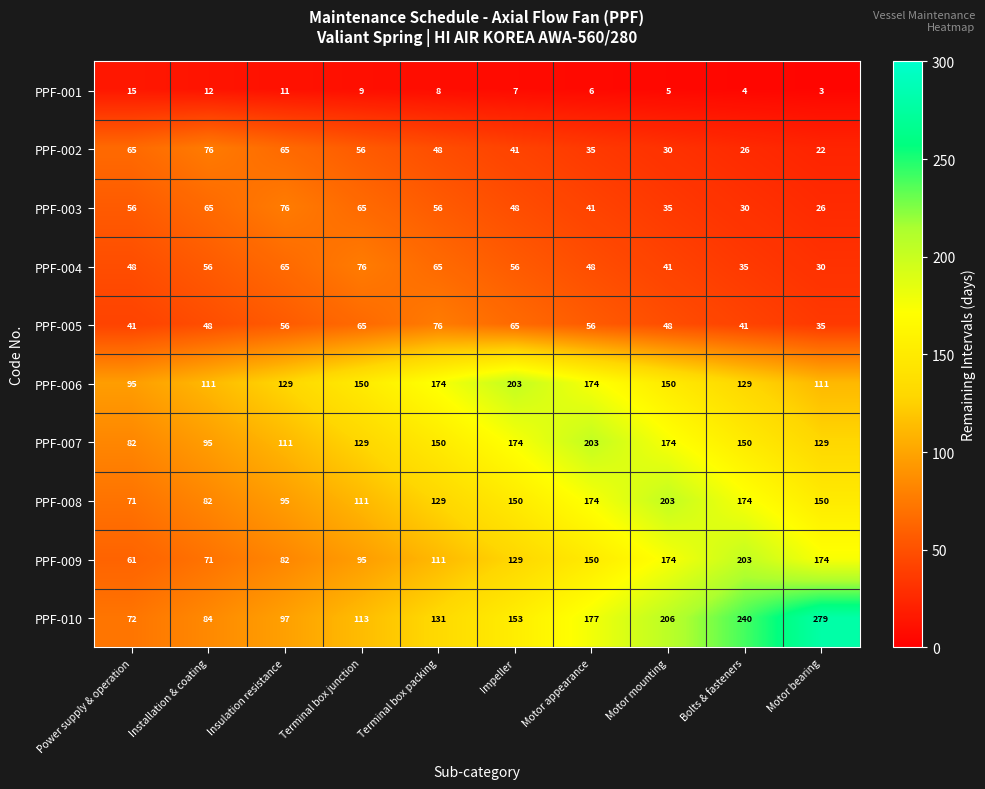

Where is PPF-008 nearest to the value 137?

Terminal box packing